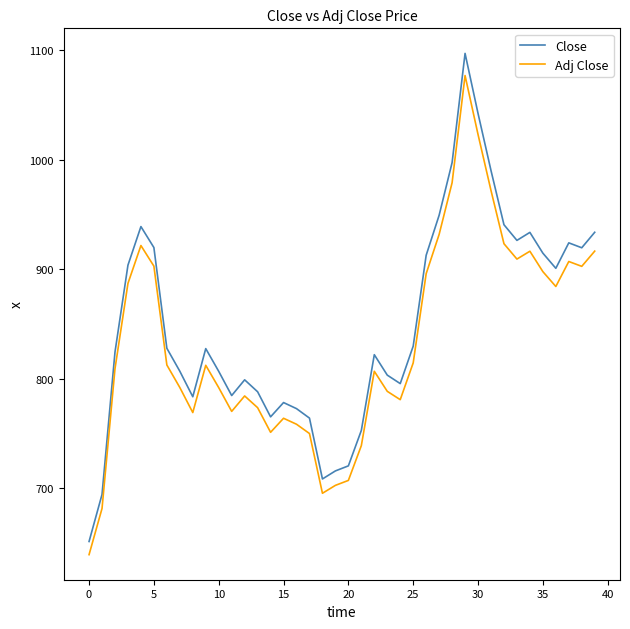

Rank the series by their maximum value, from lowest to highest.

Adj Close, Close